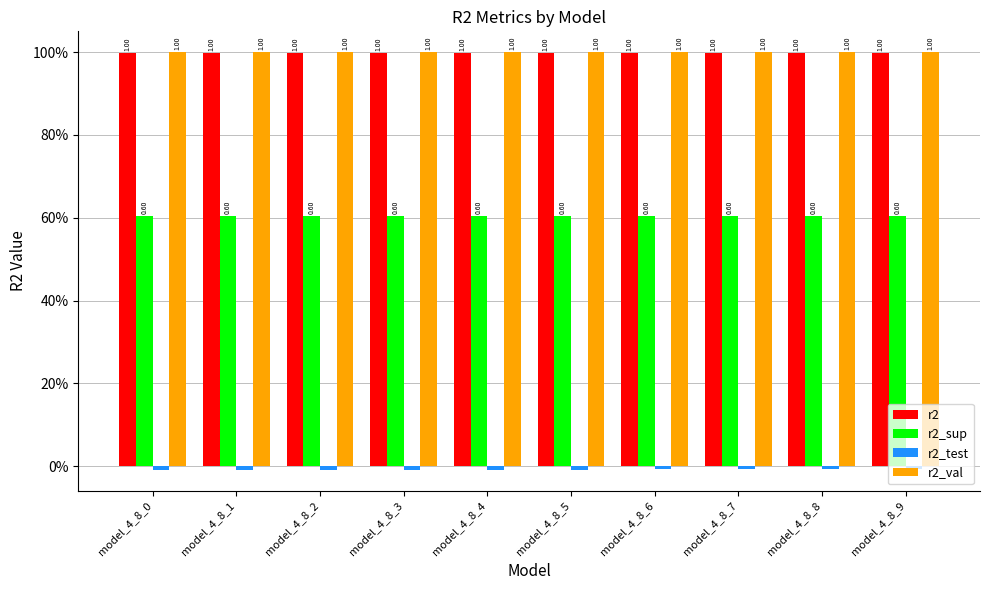

At how many categories does at least one series exceed 0?

10